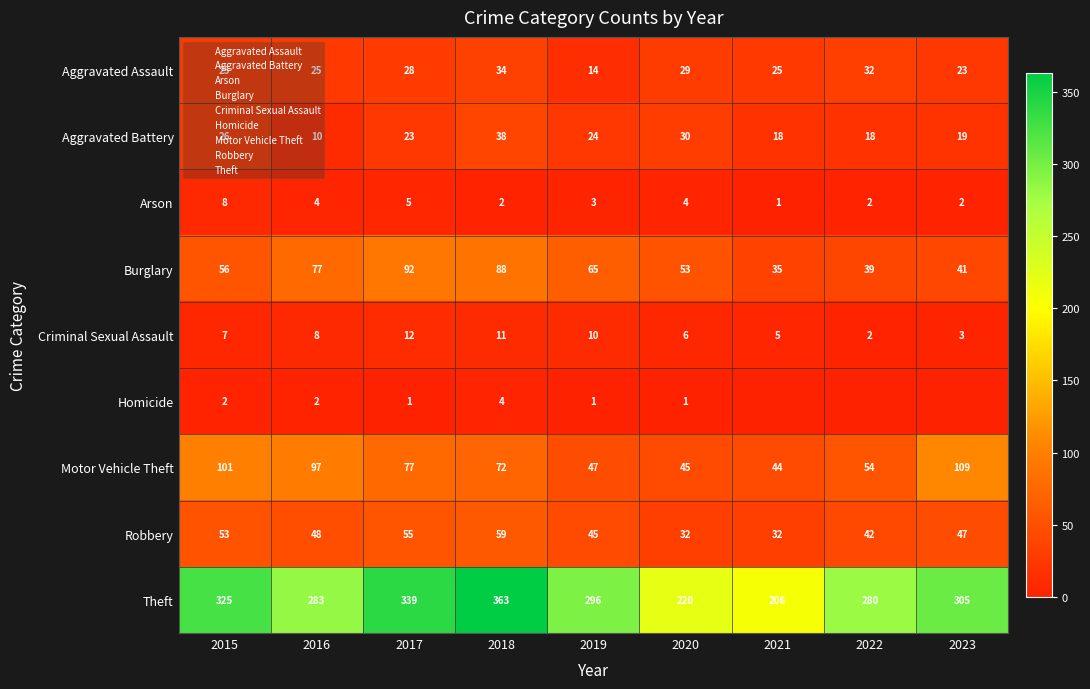

The value of Burglary at 2018 is 148. True or false?

False